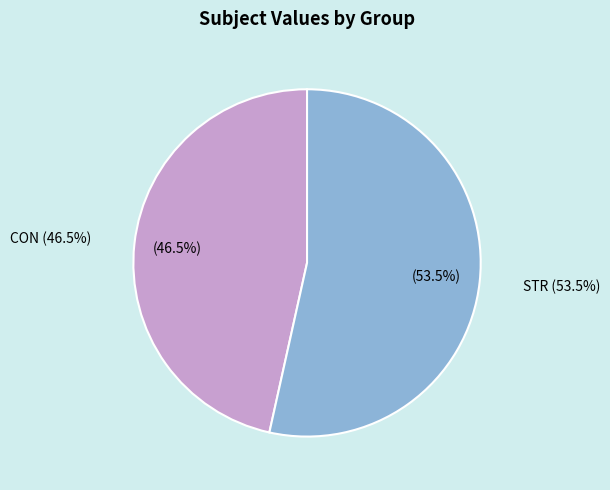

To the nearest percent, what is the average slice percentage?

50%